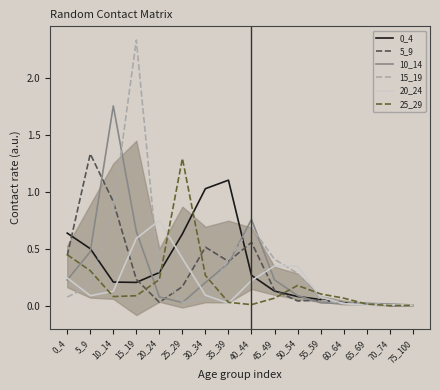

What is the value of the 15_19 point at the 9th from the left?

0.7